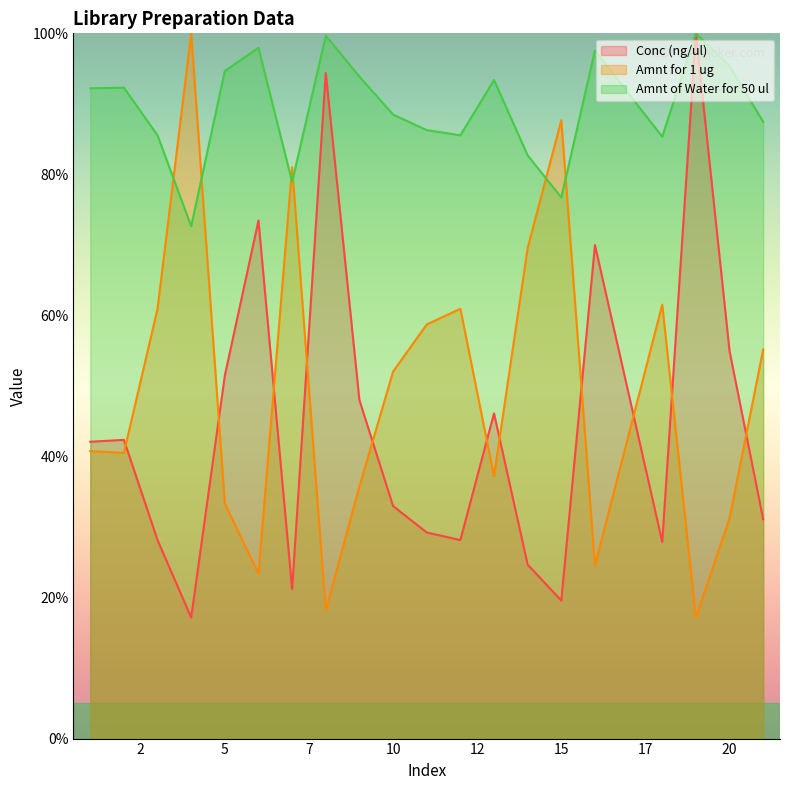

List the series in order of their peak value, lowest first.

Conc (ng/ul), Amnt for 1 ug, Amnt of Water for 50 ul